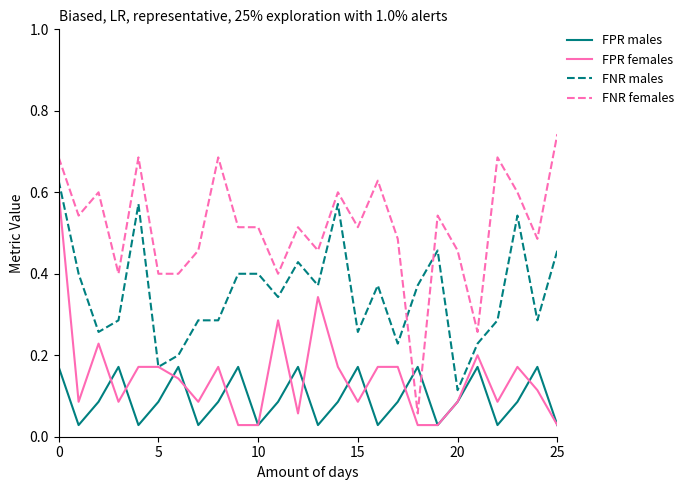

How many intersections are there between FNR females and FNR males?

2